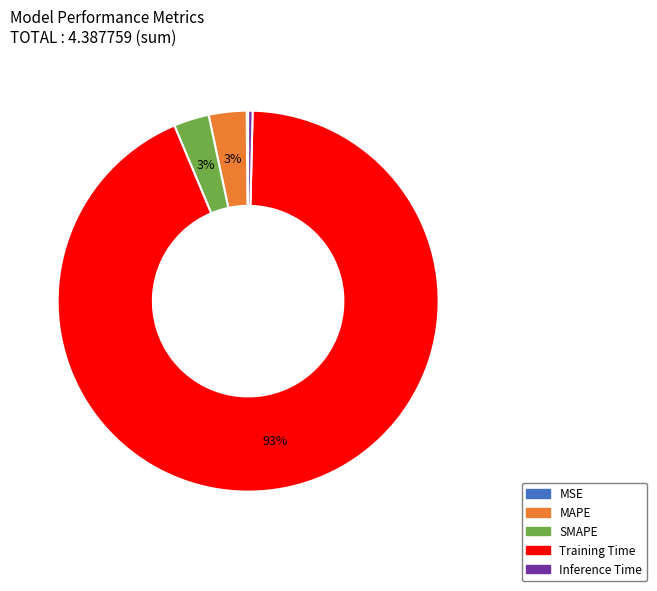

To the nearest percent, what is the average slice percentage?

20%